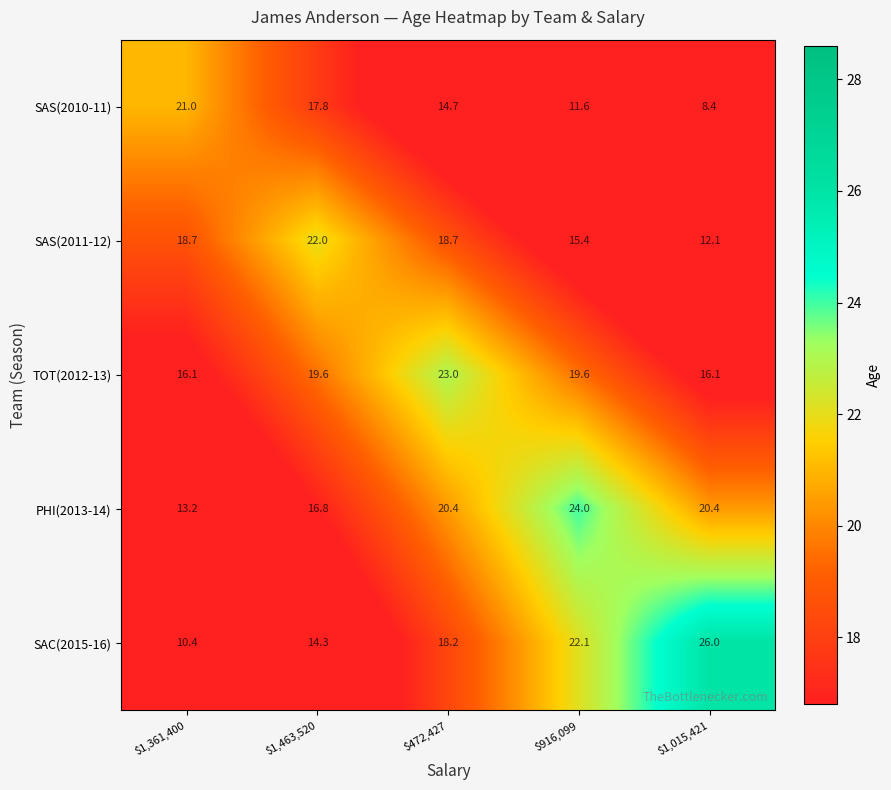

At which category does the chart reach its minimum across all series?

$1,015,421